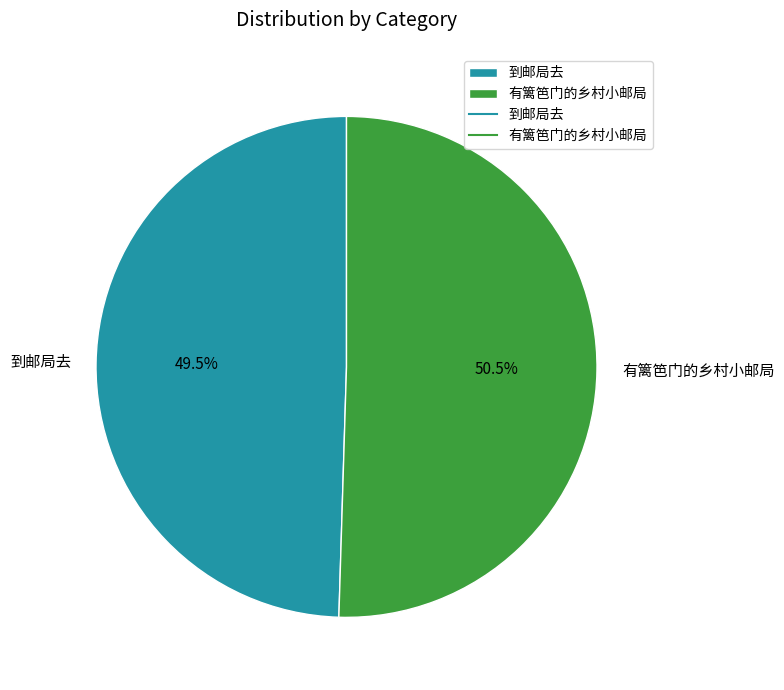

Rank the categories by value from highest to lowest.

有篱笆门的乡村小邮局, 到邮局去